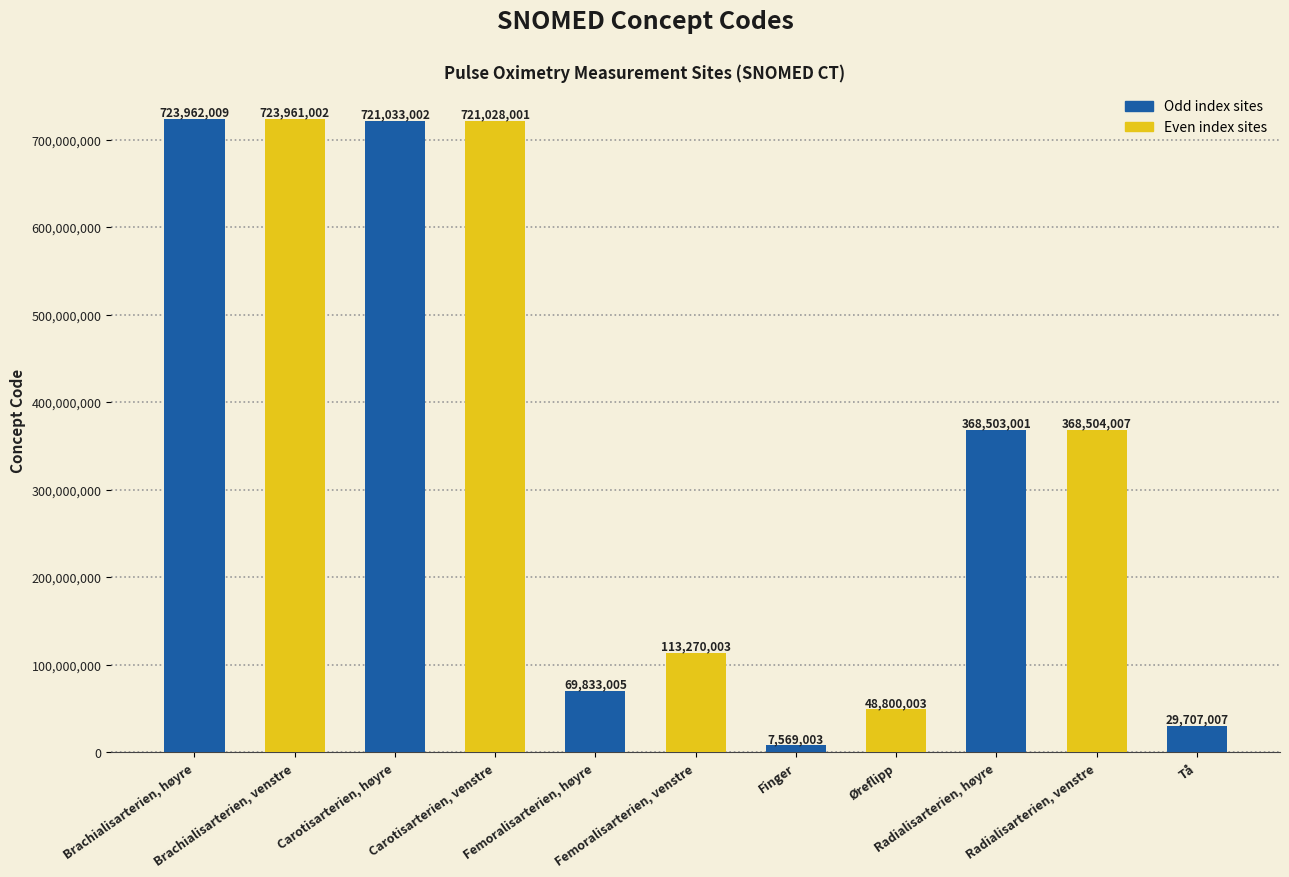

At which category does the chart reach its peak across all series?

Brachialisarterien, høyre